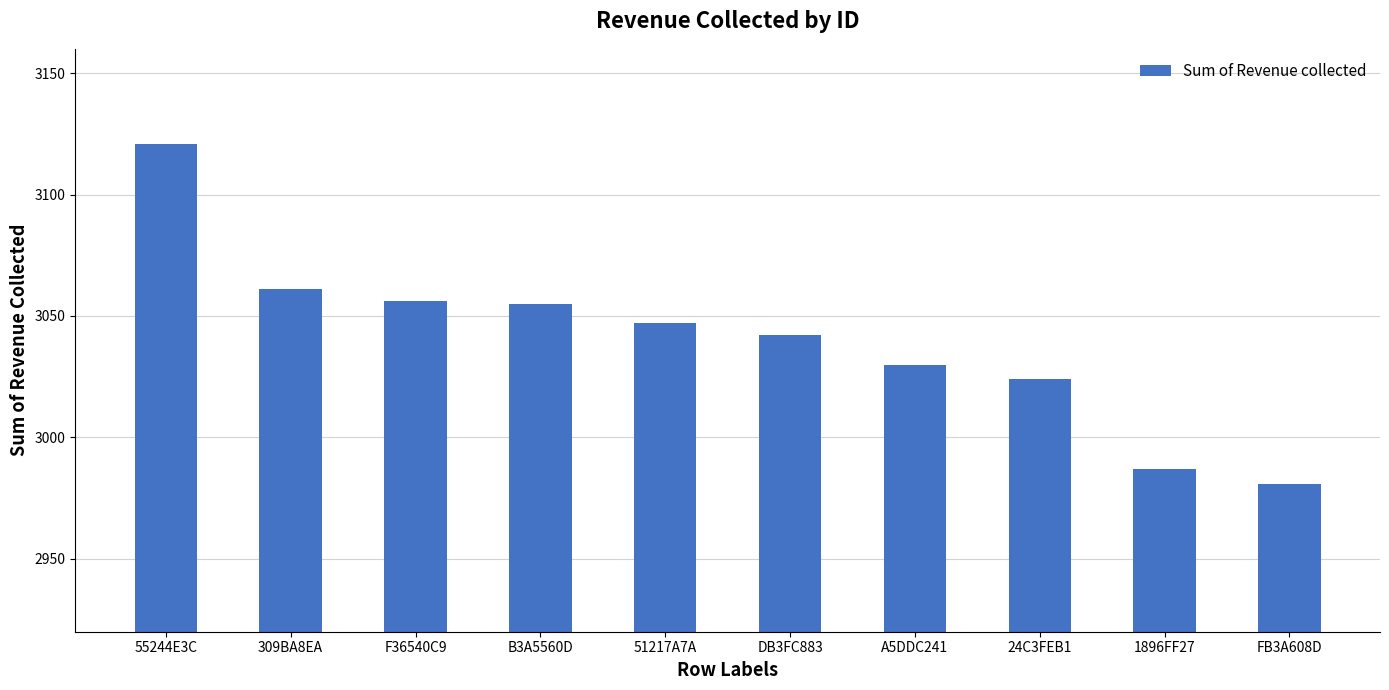

Reading left to right, what are all the values shown in this chart?

3121	3061	3056	3055	3047	3042	3030	3024	2987	2981